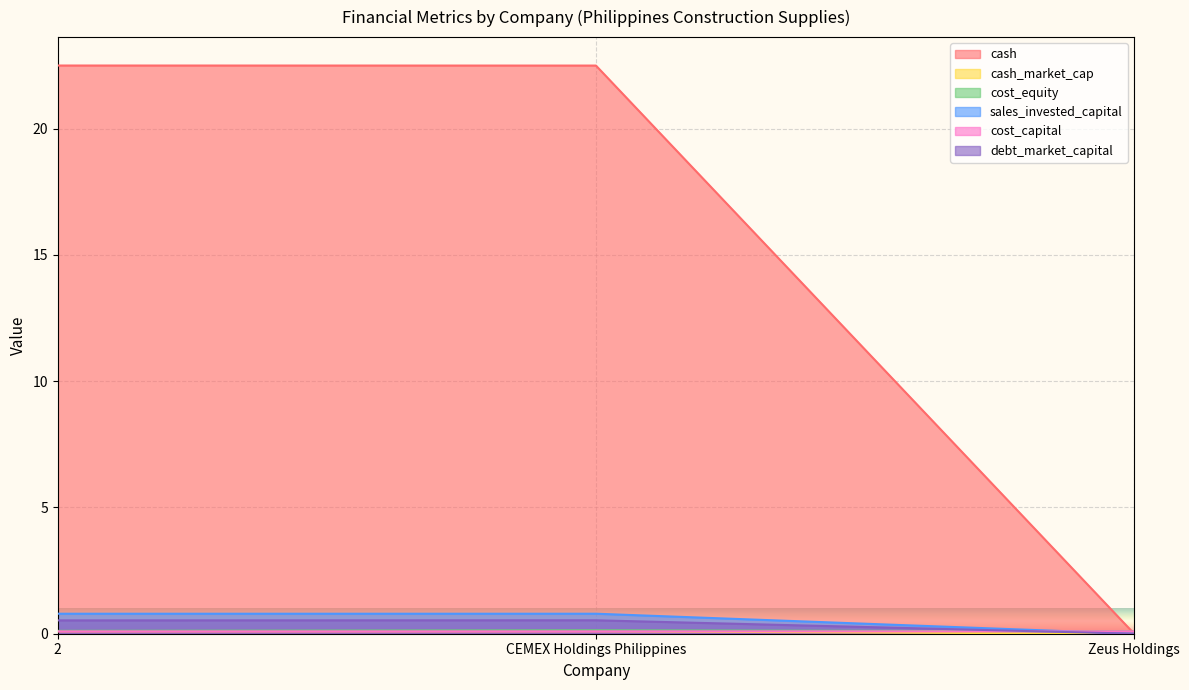

Between CEMEX Holdings Philippines and Zeus Holdings, which is larger?

CEMEX Holdings Philippines